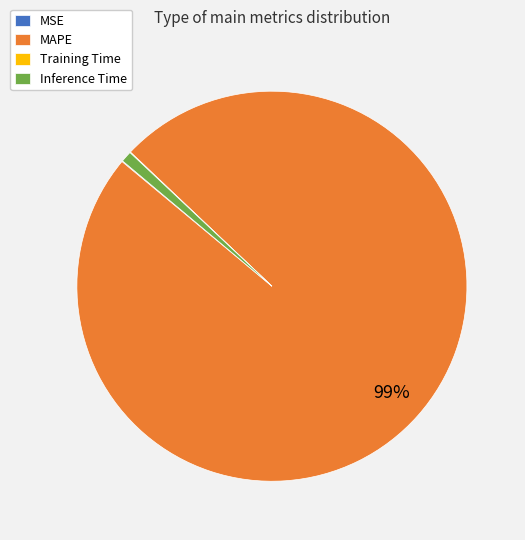

Is it true that Inference Time is 1% of the pie?

True